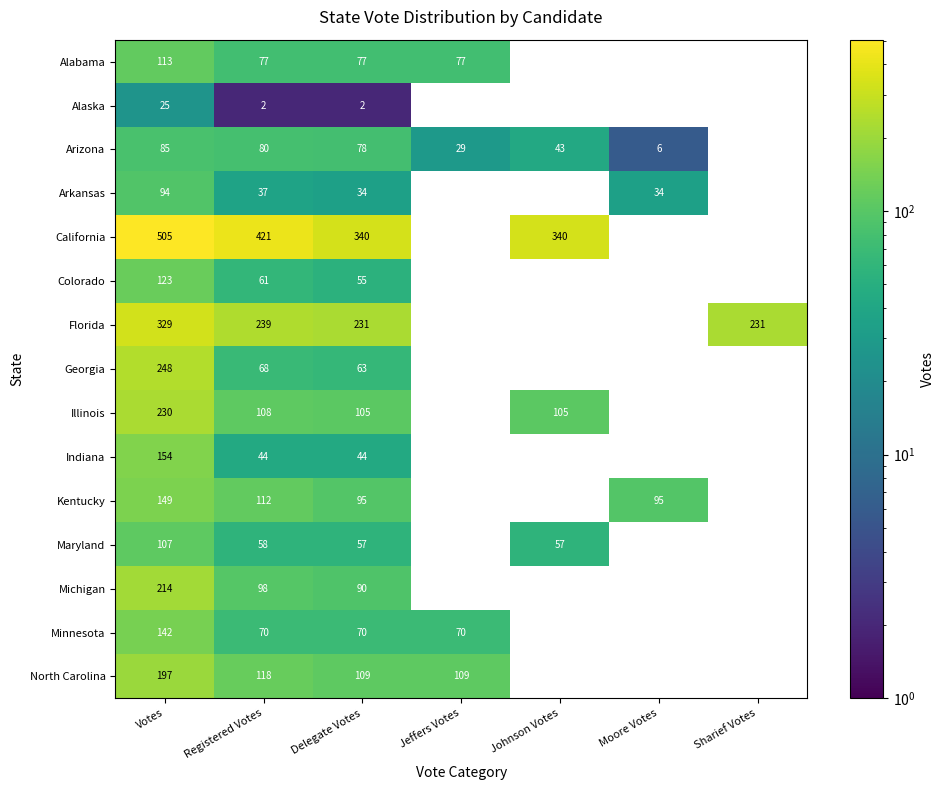

What is the difference between the maximum and minimum values in the Illinois series?

230